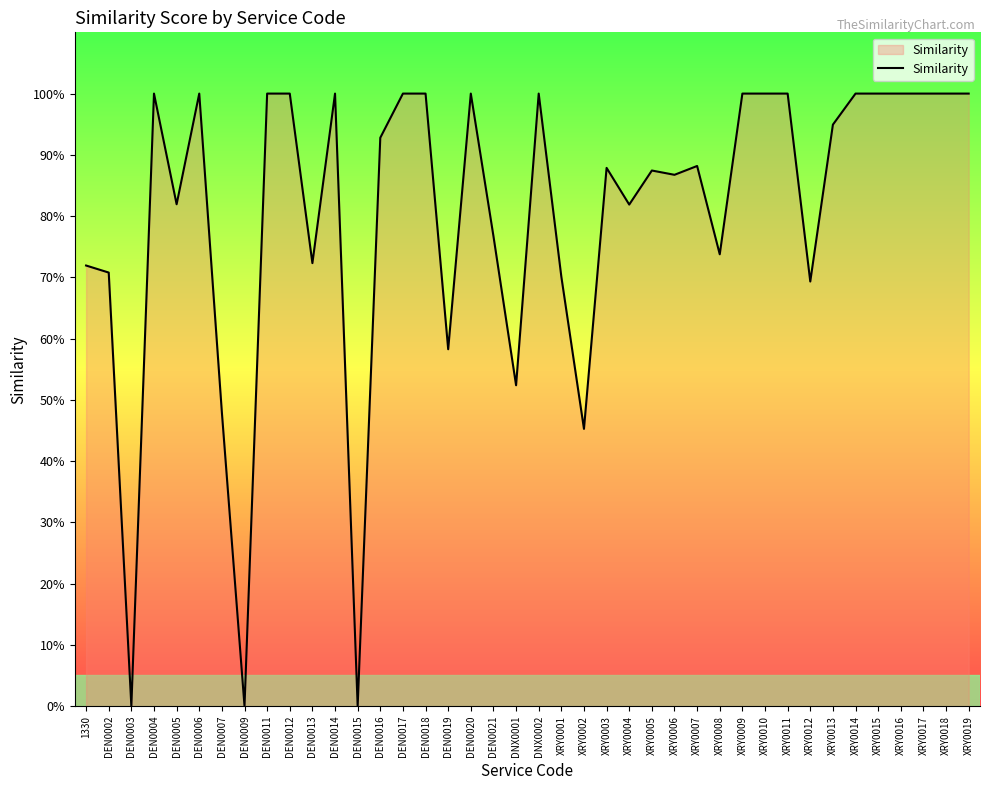

Does the chart have visible grid lines?

No